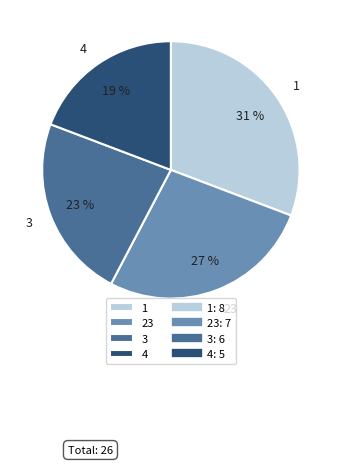

Rank the categories by value from lowest to highest.

4, 3, 23, 1